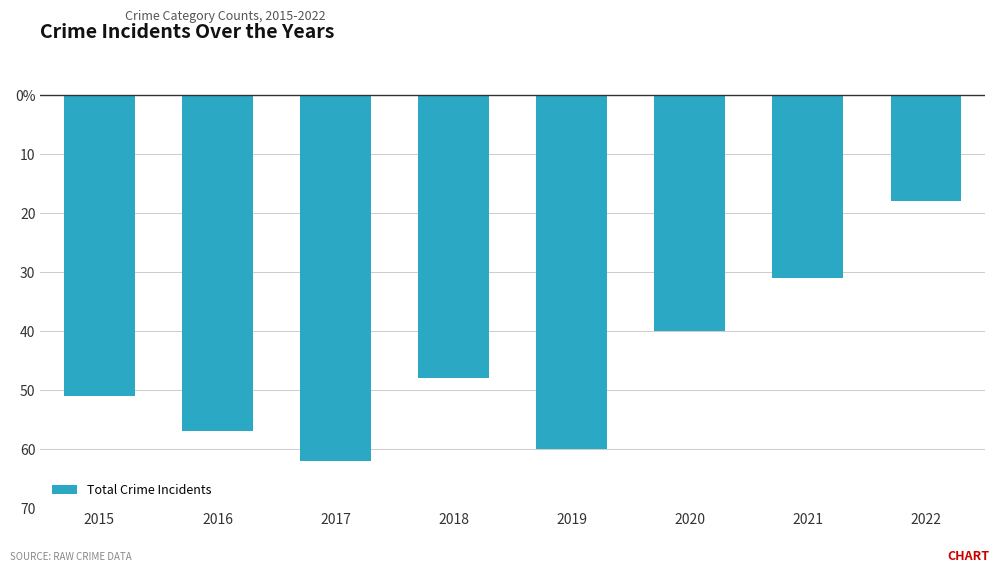

Reading left to right, what are all the values shown in this chart?

2015=-51	2016=-57	2017=-62	2018=-48	2019=-60	2020=-40	2021=-31	2022=-18